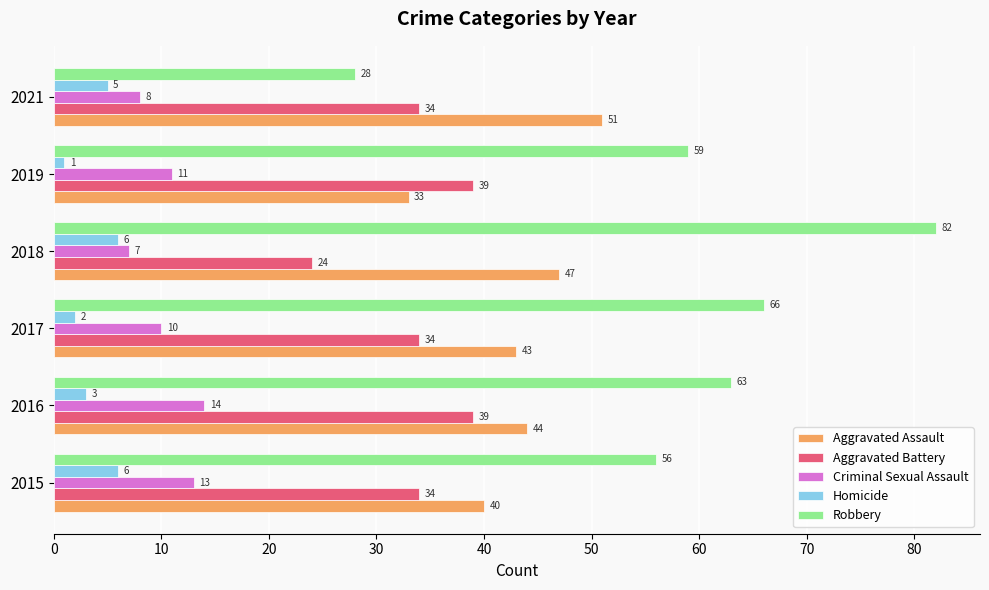

Is the value of Robbery at 2016 greater than the value of Aggravated Battery at 2017?

Yes